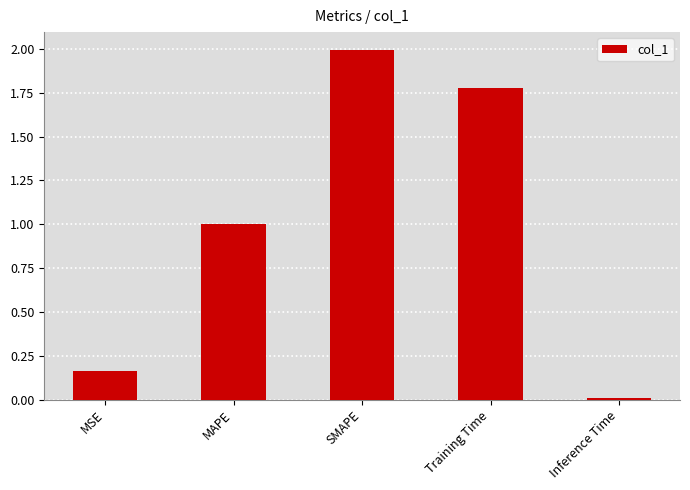

Are the bars grouped side by side (vs. stacked)?

No